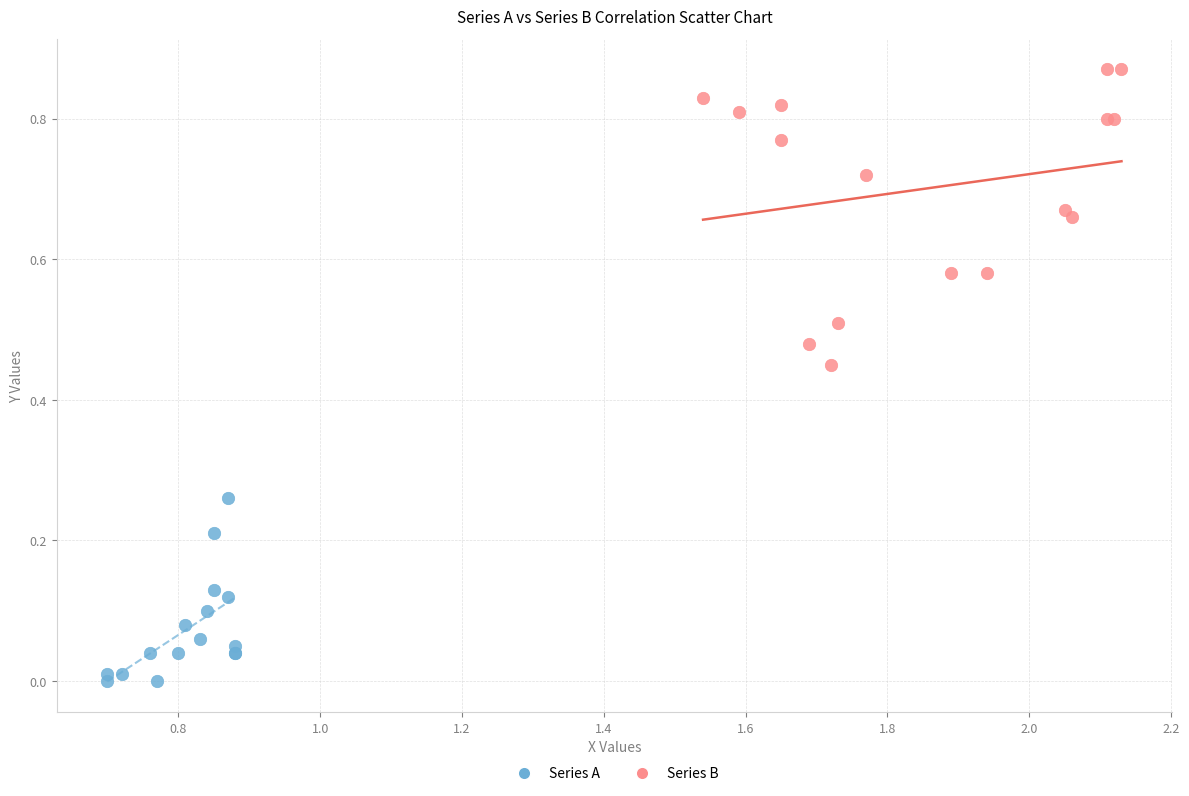

Which series contains the lowest Y value?

Series A